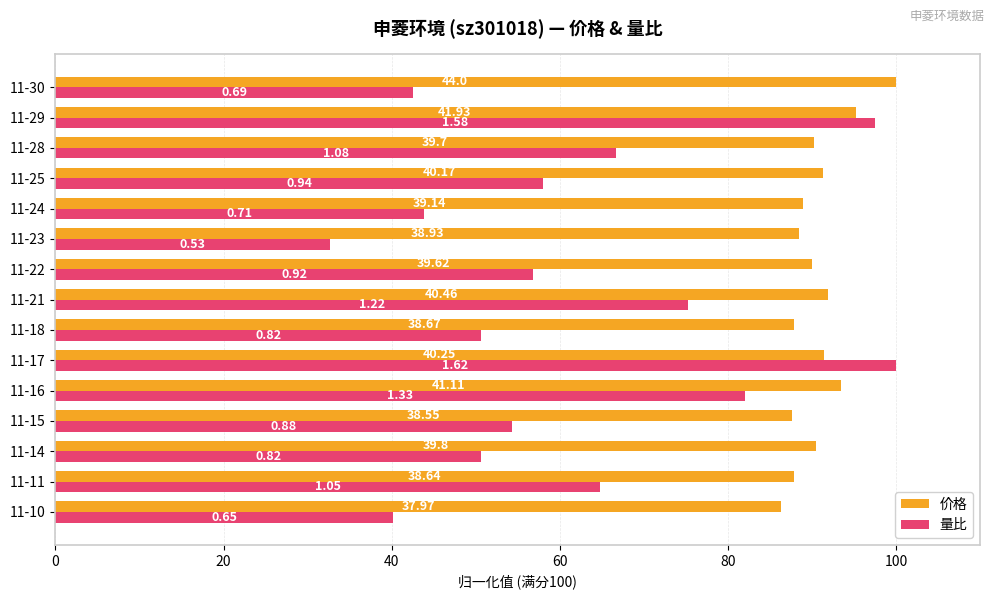

What are all the series names shown in the legend?

价格, 量比